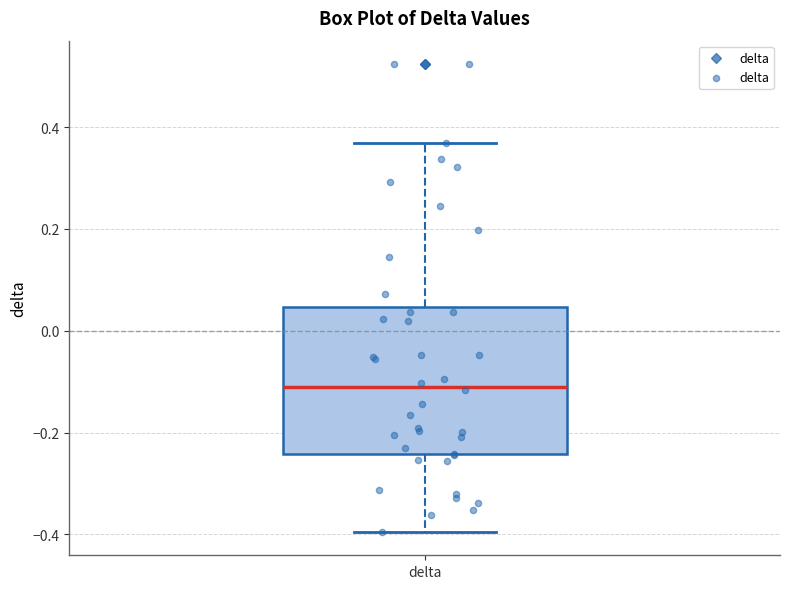

Read this box plot against the y-axis: the position of the median line, the range covered by the box, and the ends of both whiskers. The values are not printed on the chart, so give them approximately, as read against the axis.

median -0.10, box -0.24 to 0.04, whiskers -0.40 to 0.36